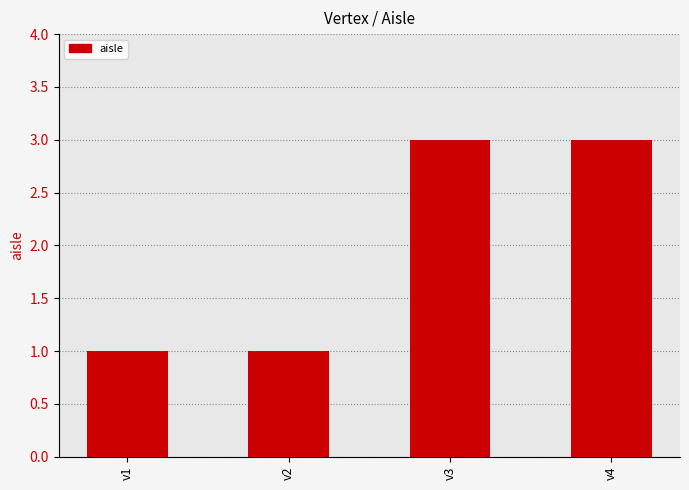

Does the chart contain stacked bars?

No